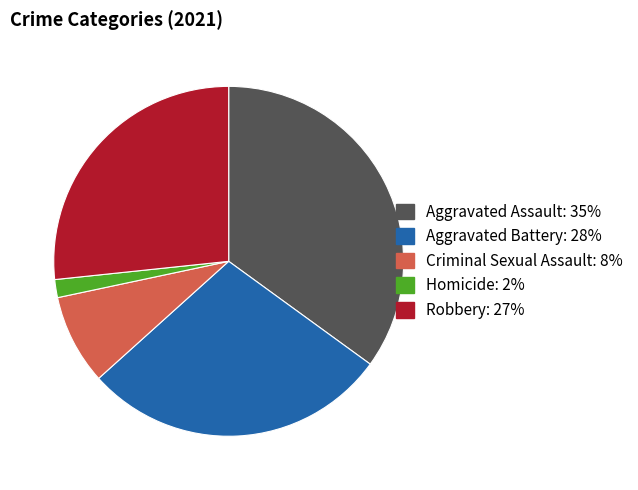

Rank the categories by value from lowest to highest.

Homicide, Criminal Sexual Assault, Robbery, Aggravated Battery, Aggravated Assault